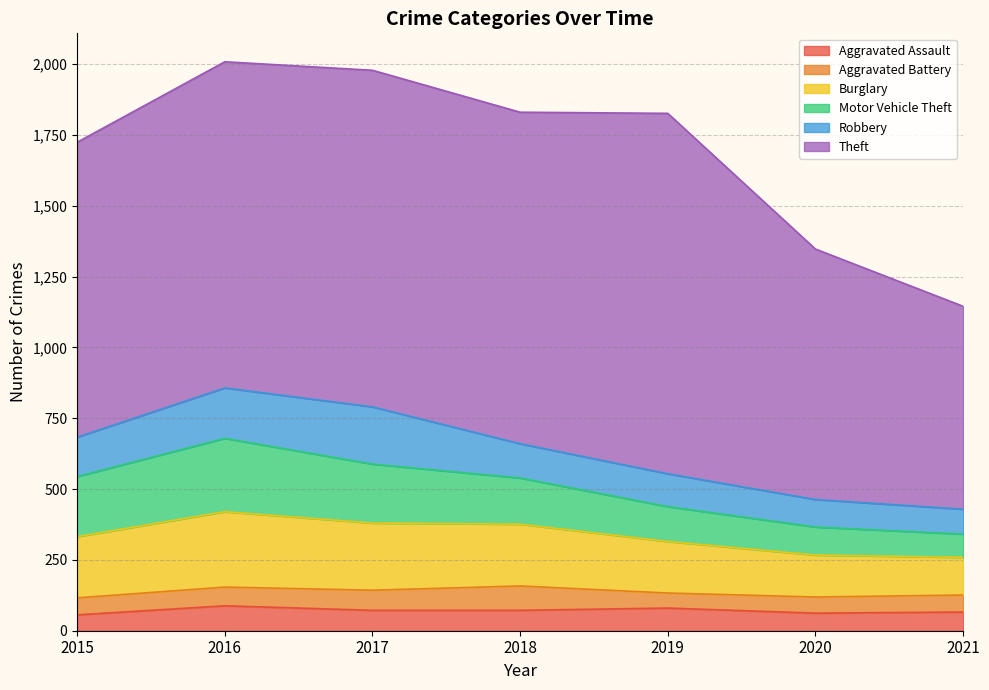

At which category is the sum across all series the highest?

2016